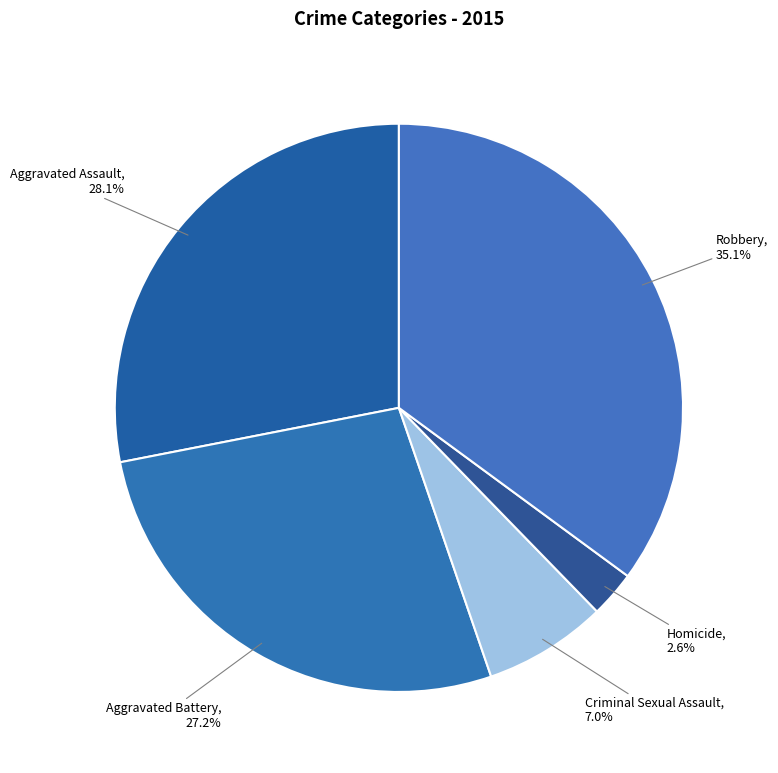

Count the number of slices in the pie.

5